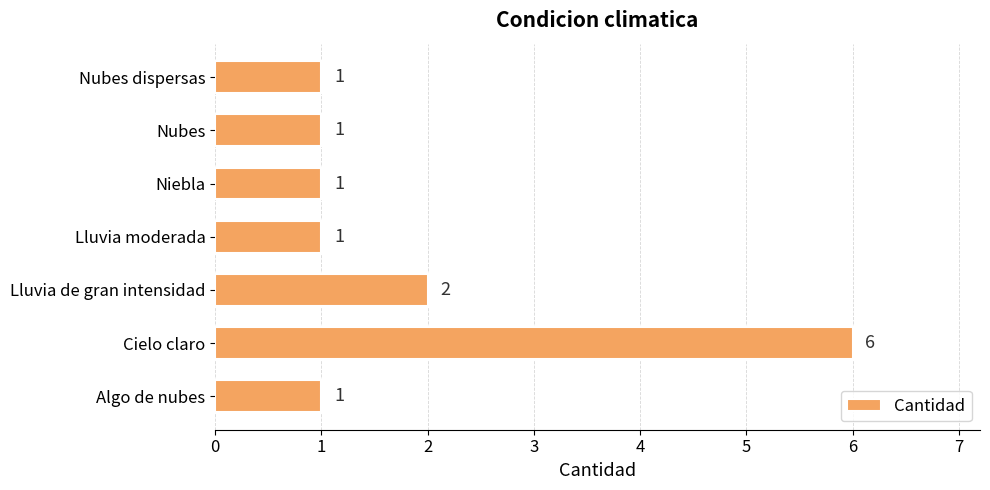

What is the difference between the second highest and second lowest values?

1